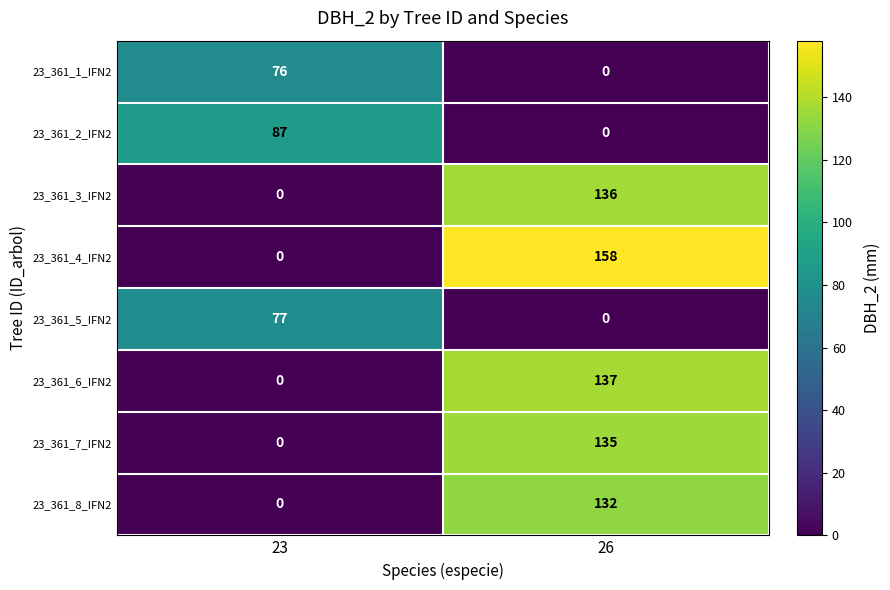

Reading left to right, extract all data points from this chart.

23_361_1_IFN2: 76	0
23_361_2_IFN2: 87	0
23_361_3_IFN2: 0	136
23_361_4_IFN2: 0	158
23_361_5_IFN2: 77	0
23_361_6_IFN2: 0	137
23_361_7_IFN2: 0	135
23_361_8_IFN2: 0	132